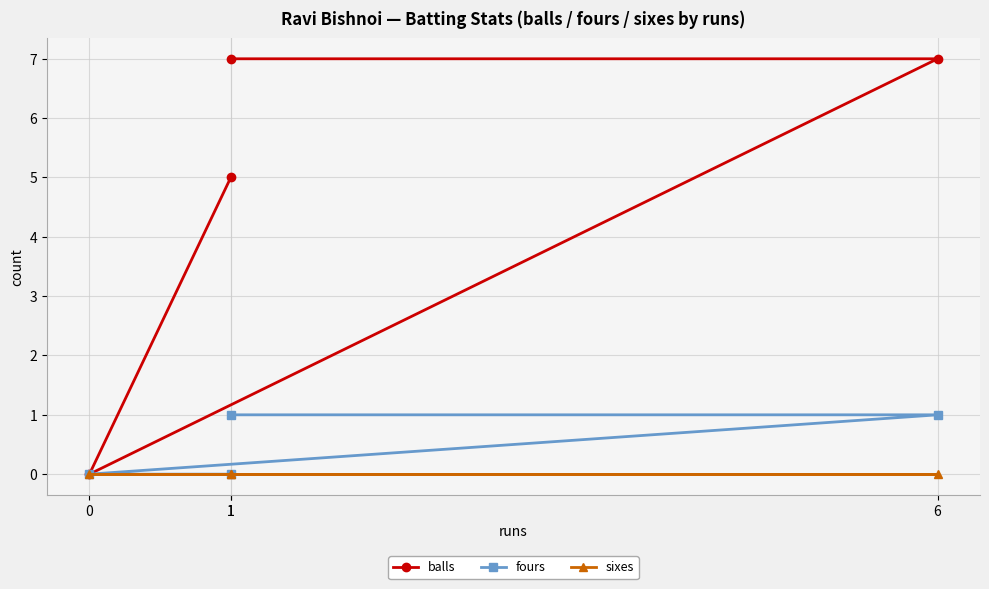

Is it true that balls equals -4 at 0?

False